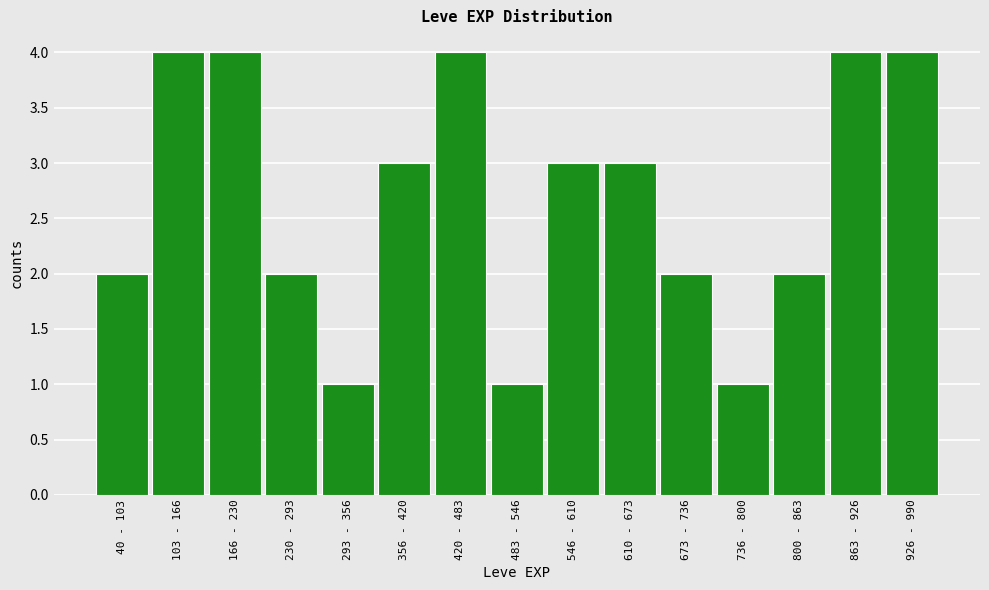

Reading left to right, list all the values displayed in this chart.

2	4	4	2	1	3	4	1	3	3	2	1	2	4	4